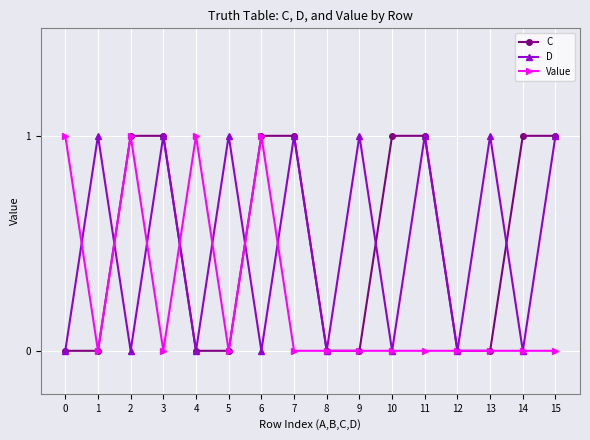

What is the spread (max minus min) of values at 1?

1